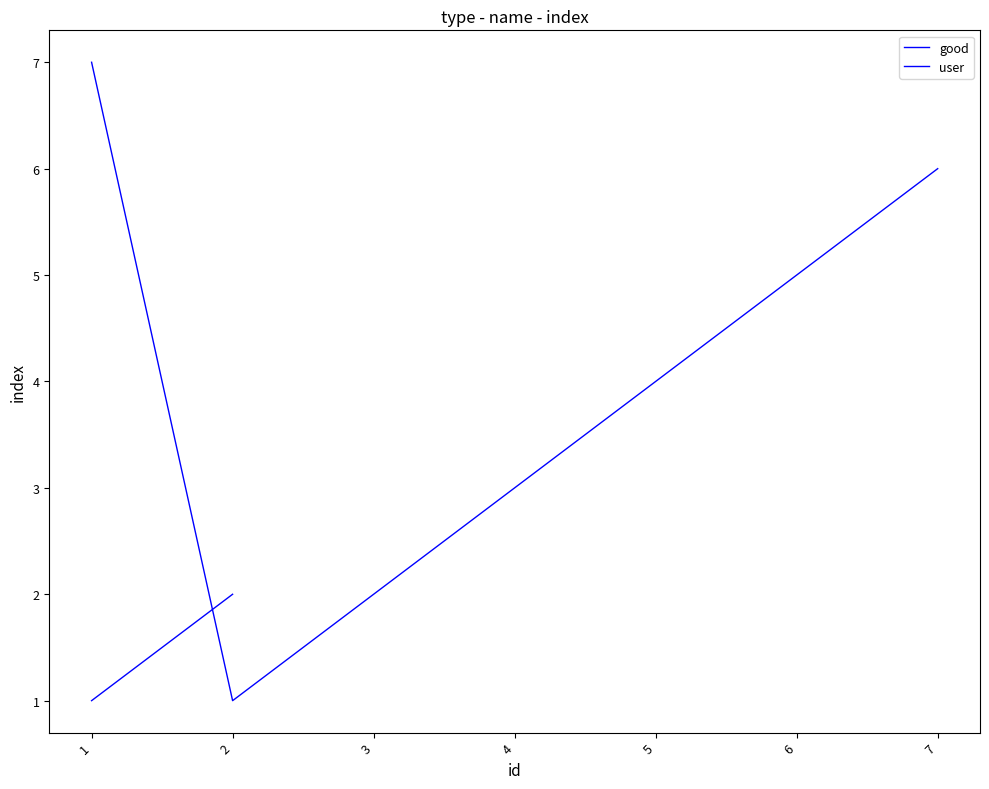

Where is the data nearest to the value 4?

5